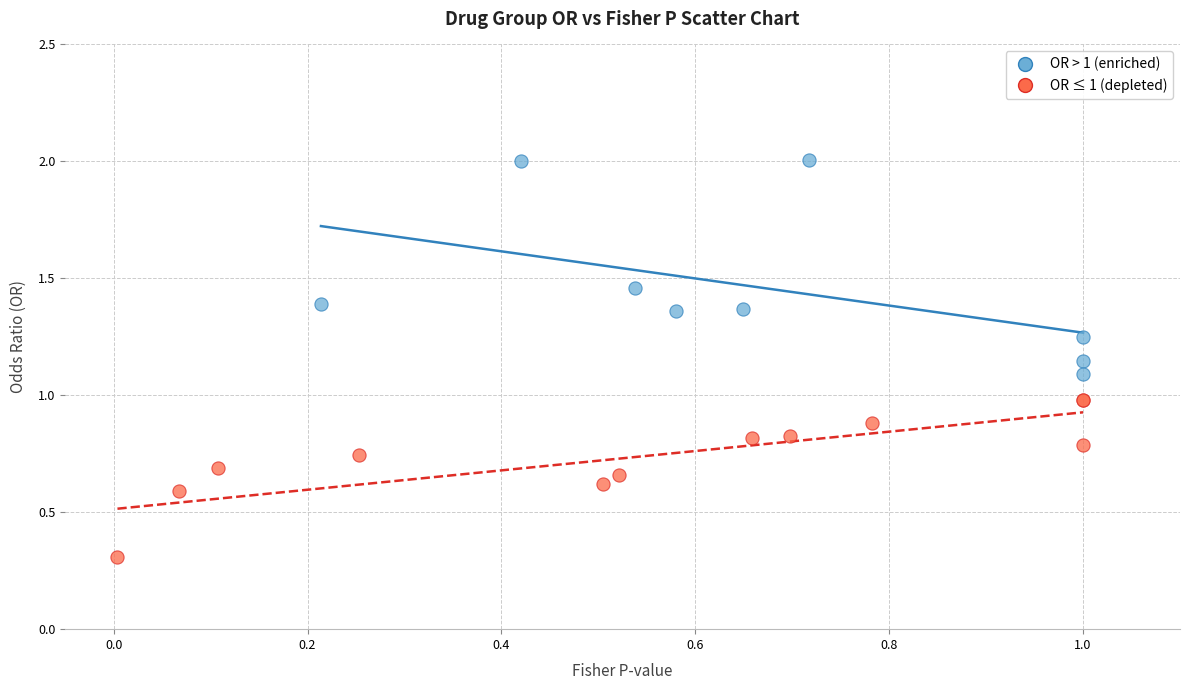

Which series reaches the maximum Y coordinate?

OR > 1 (enriched)